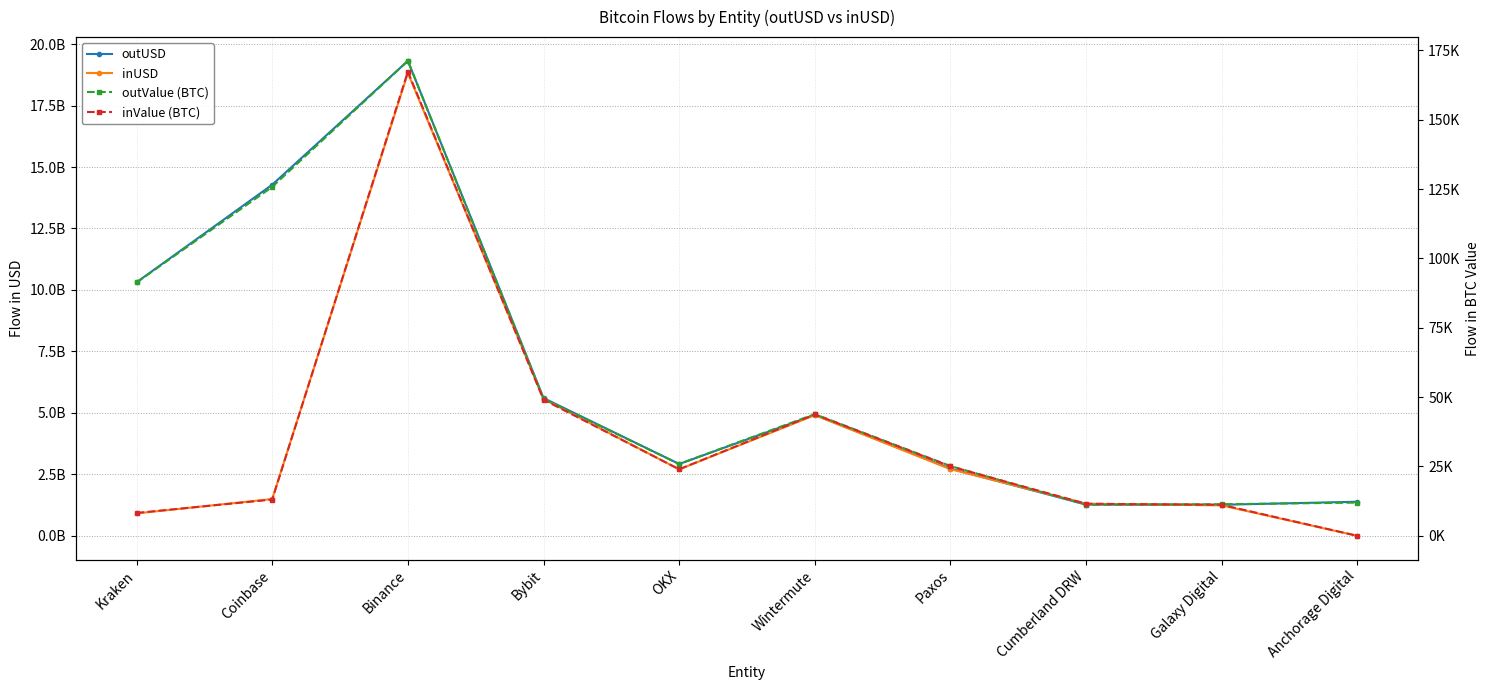

Which series has the largest total across all categories?

outUSD